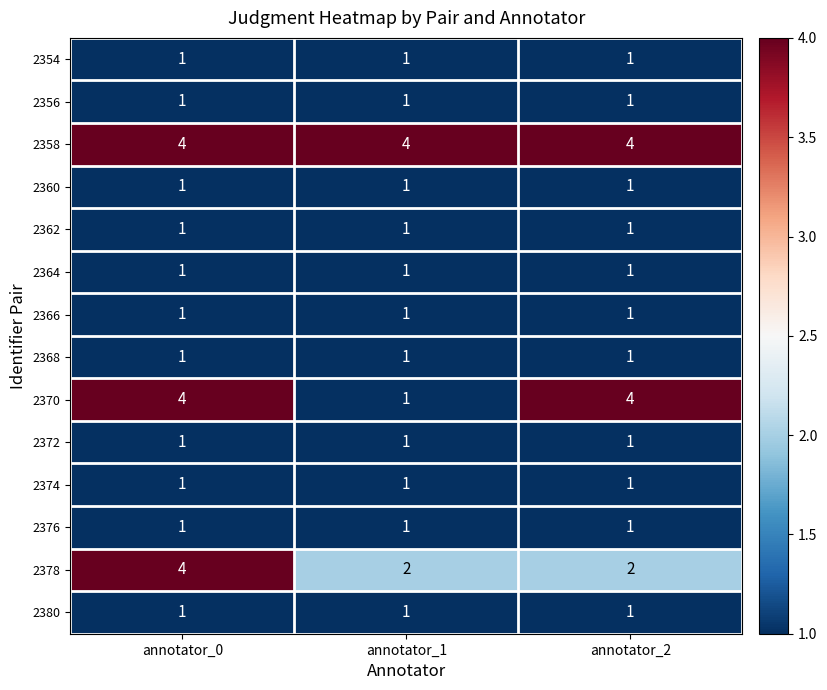

Which series has the largest range (max minus min)?

2370